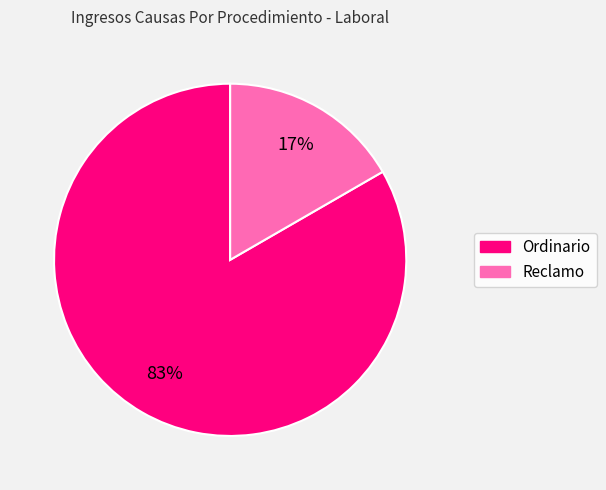

How many slices are in this pie chart?

2